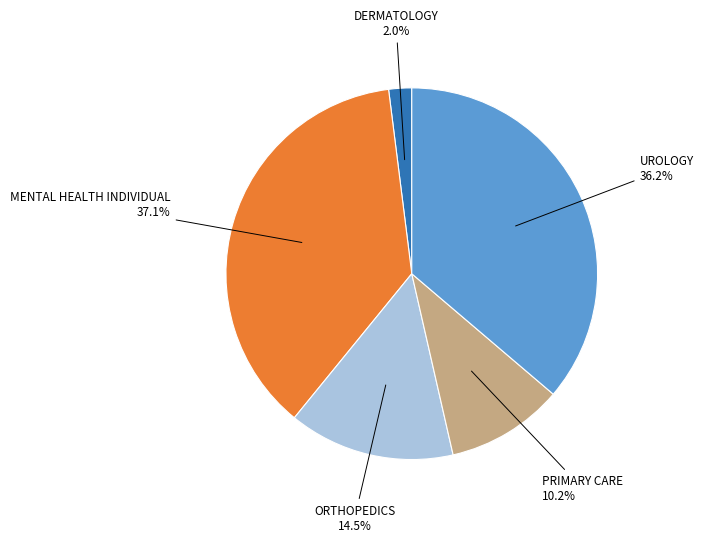

How many segments does this pie chart have?

5